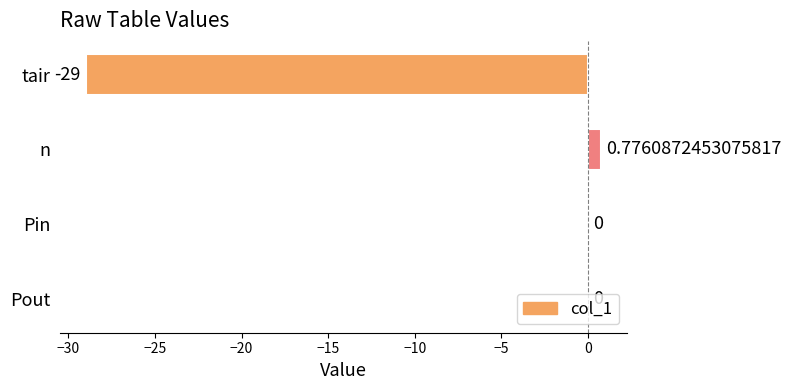

How many series are shown in this chart?

1